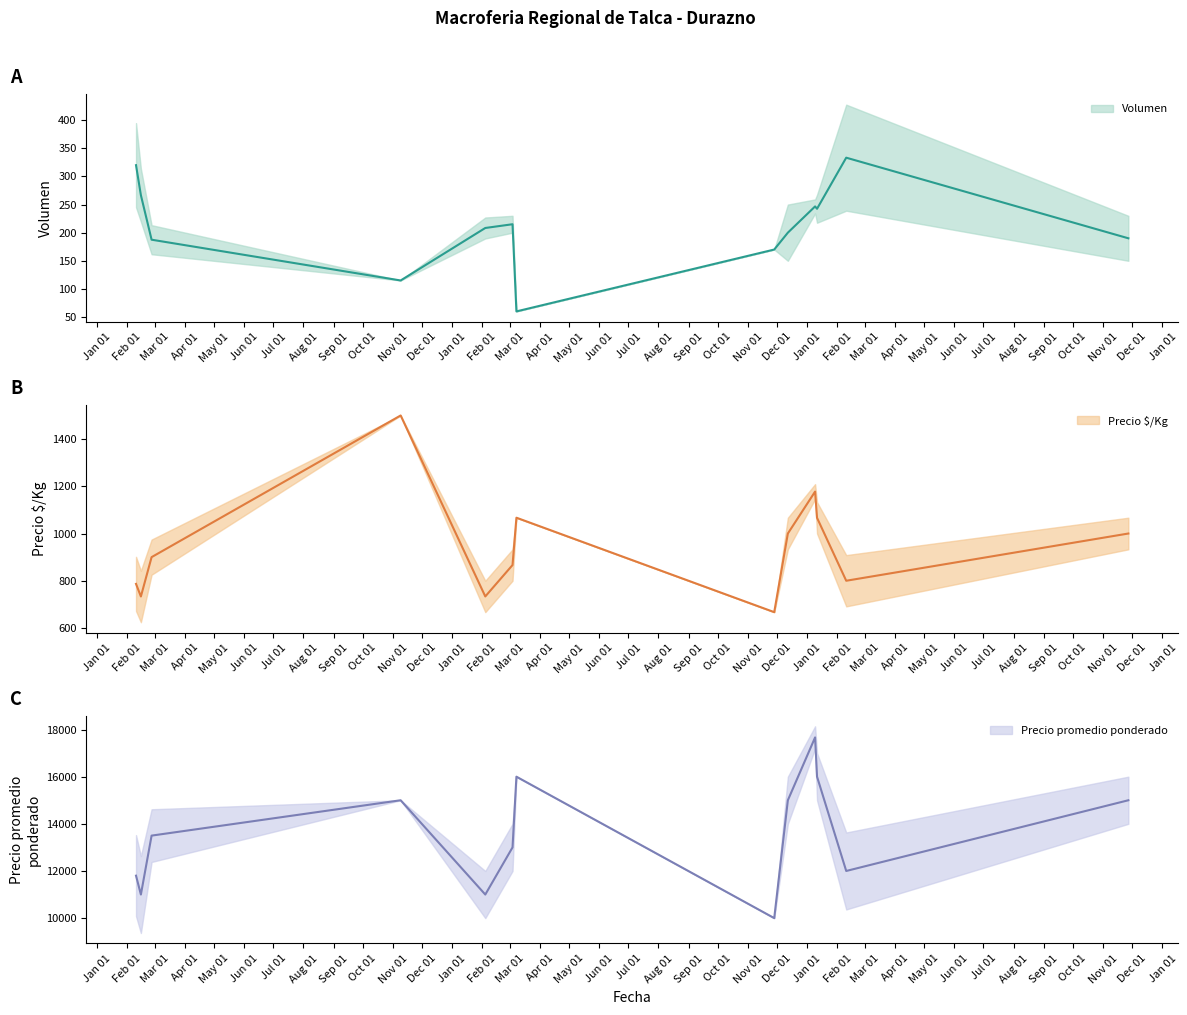

What is the label of the 28th point from the left?

2021-02-15